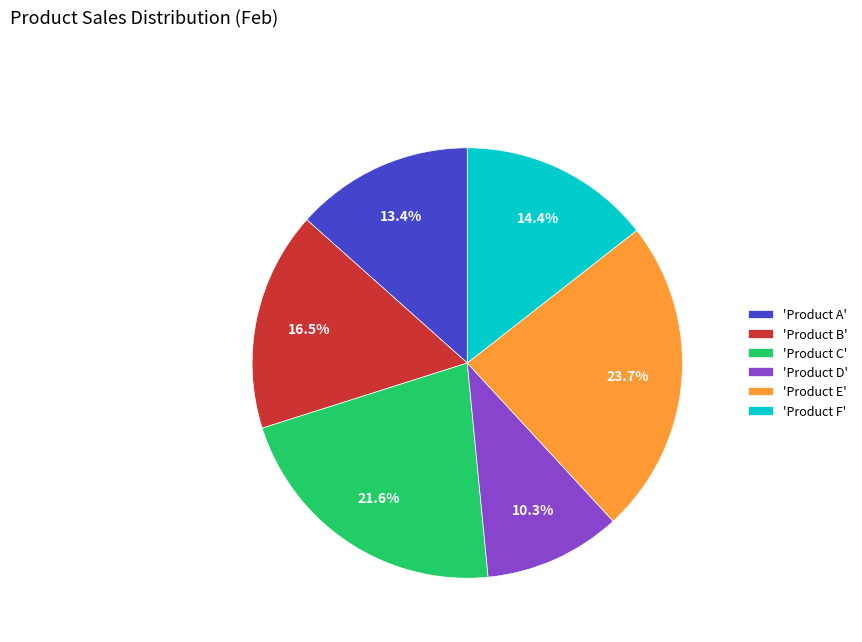

Between 'Product D' and 'Product E', which is larger?

'Product E'